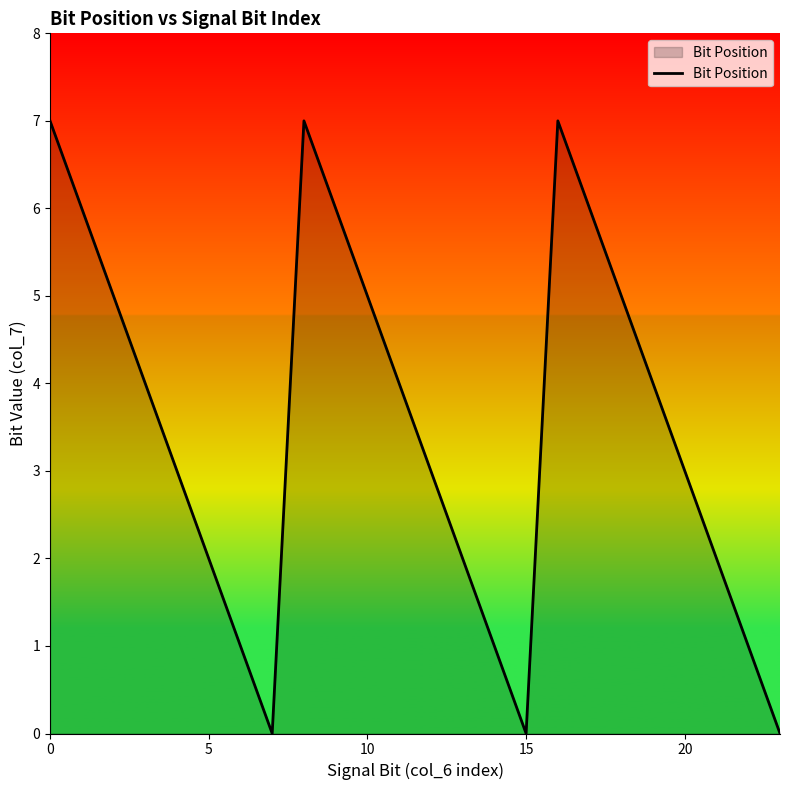

Reading right to left, transcribe all the data shown in this chart.

0	1	2	3	4	5	6	7	0	1	2	3	4	5	6	7	0	1	2	3	4	5	6	7